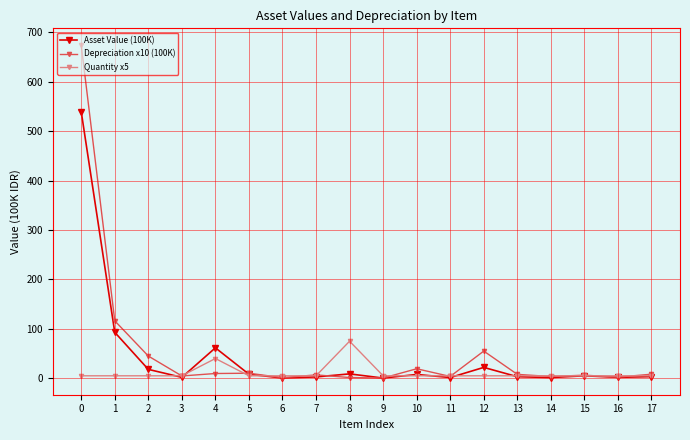

What are all the series names shown in the legend?

Asset Value (100K), Depreciation x10 (100K), Quantity x5